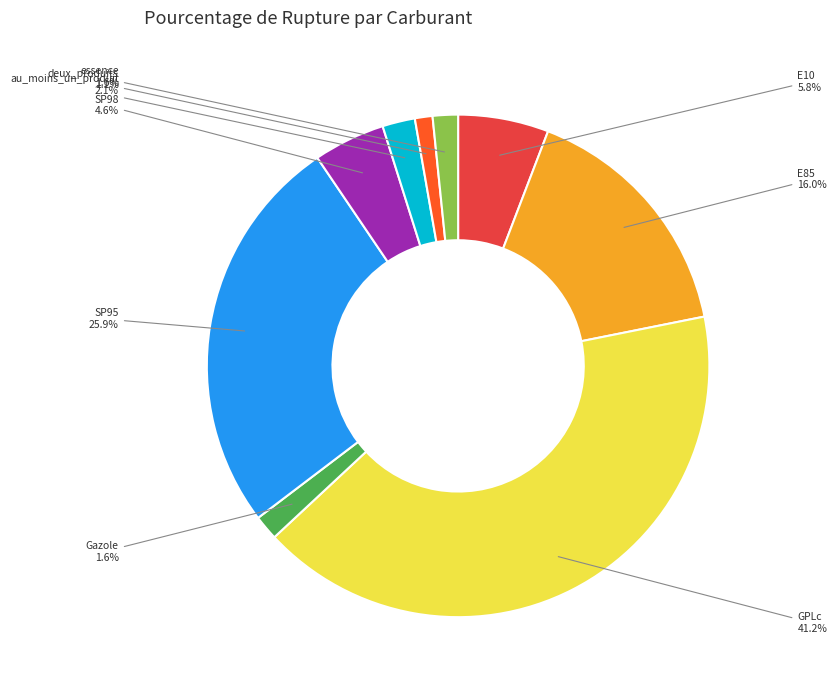

Count the number of slices in the pie.

9